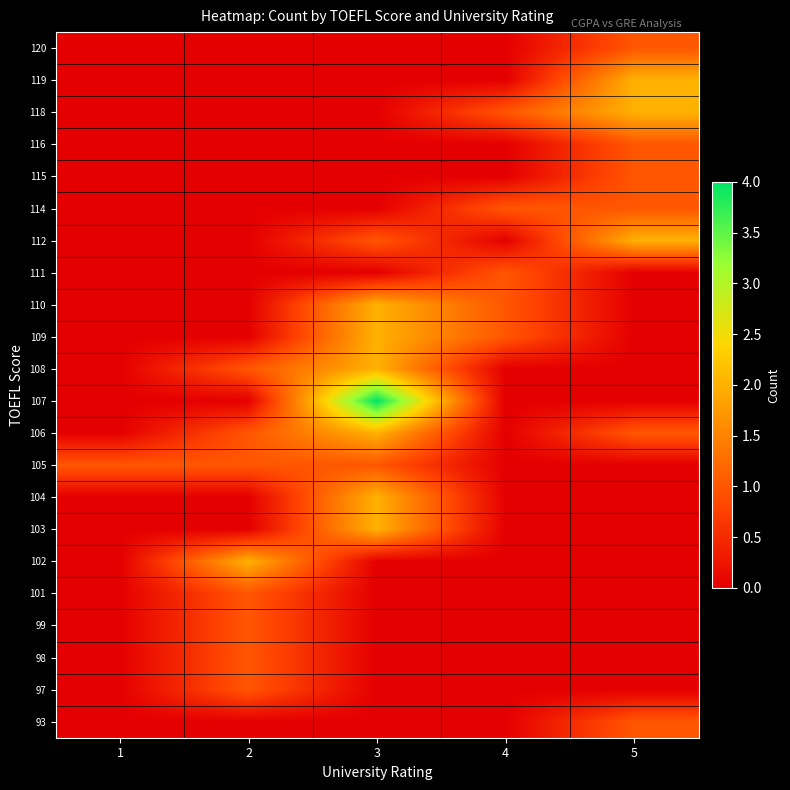

At 4, list the series in order from smallest to largest.

120, 119, 116, 115, 112, 108, 107, 106, 105, 104, 103, 102, 101, 99, 98, 97, 93, 118, 114, 111, 110, 109